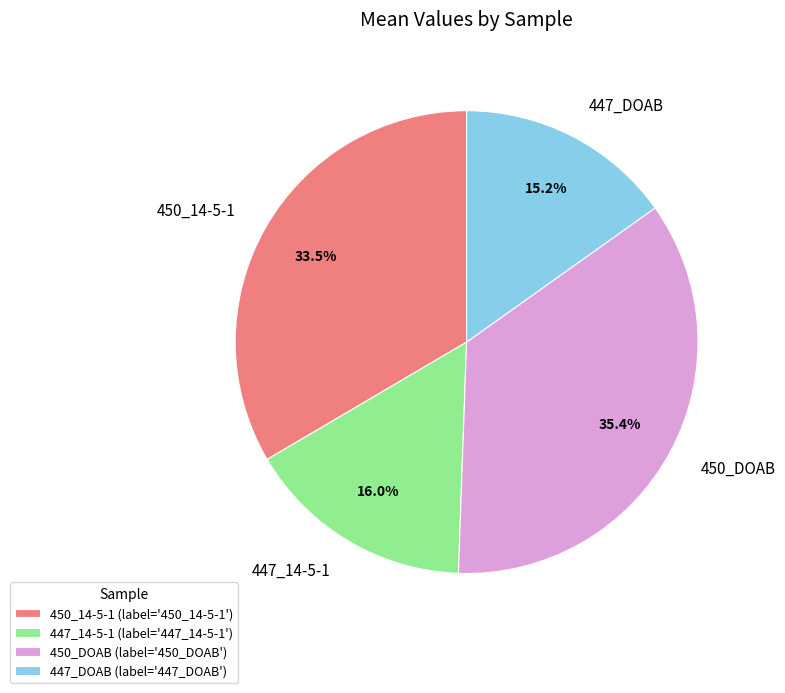

Which slice is the smallest?

447_DOAB